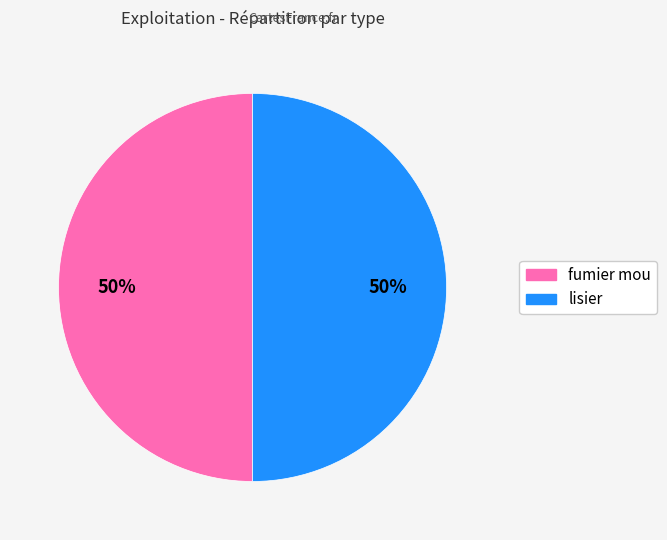

To the nearest percent, what is the average slice percentage?

50%